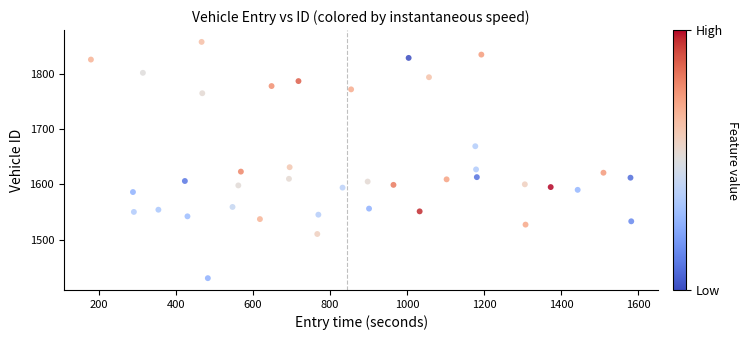

What is the range of Y values (max minus min)?

428